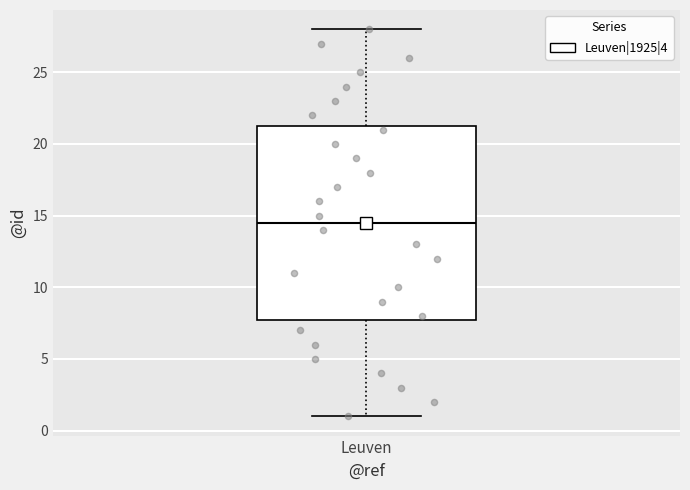

Read this box plot against the y-axis: the position of the median line, the range covered by the box, and the ends of both whiskers. The values are not printed on the chart, so give them approximately, as read against the axis.

median 14.5, box 8.0 to 21.5, whiskers 1.0 to 28.0